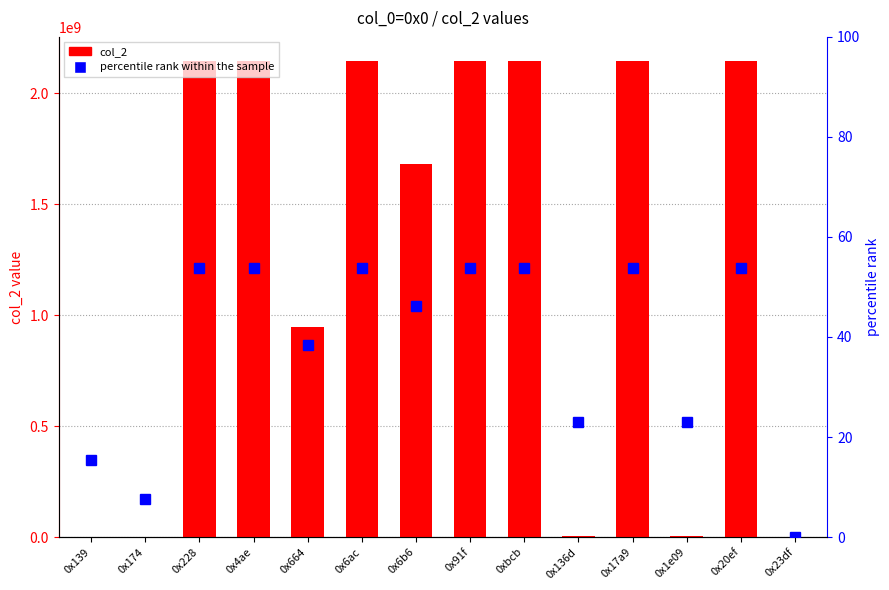

The percentile rank within the sample series shows 53.8 at 0x4ae. True or false?

True